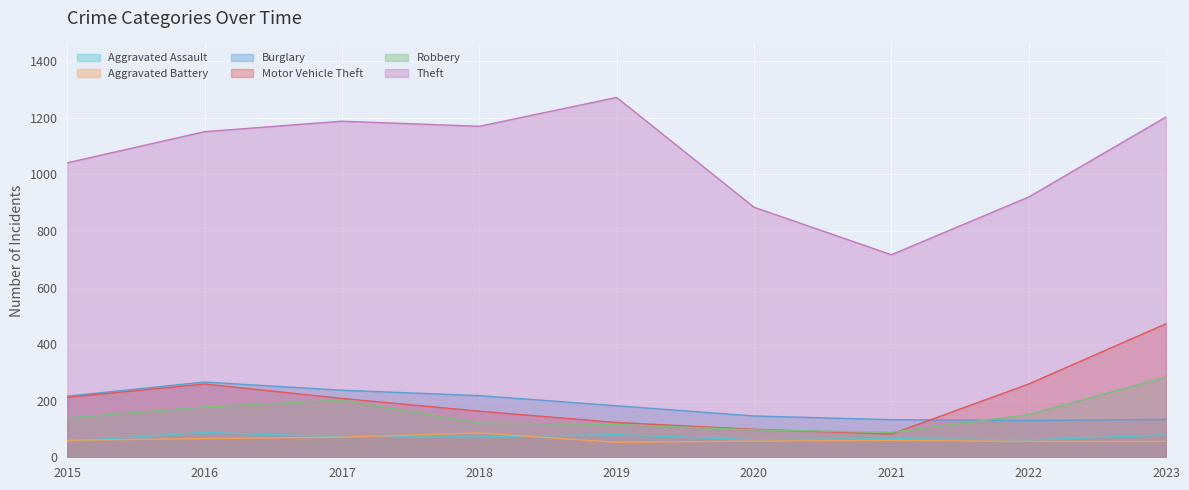

Is it true that Burglary equals 60 at 2019?

False